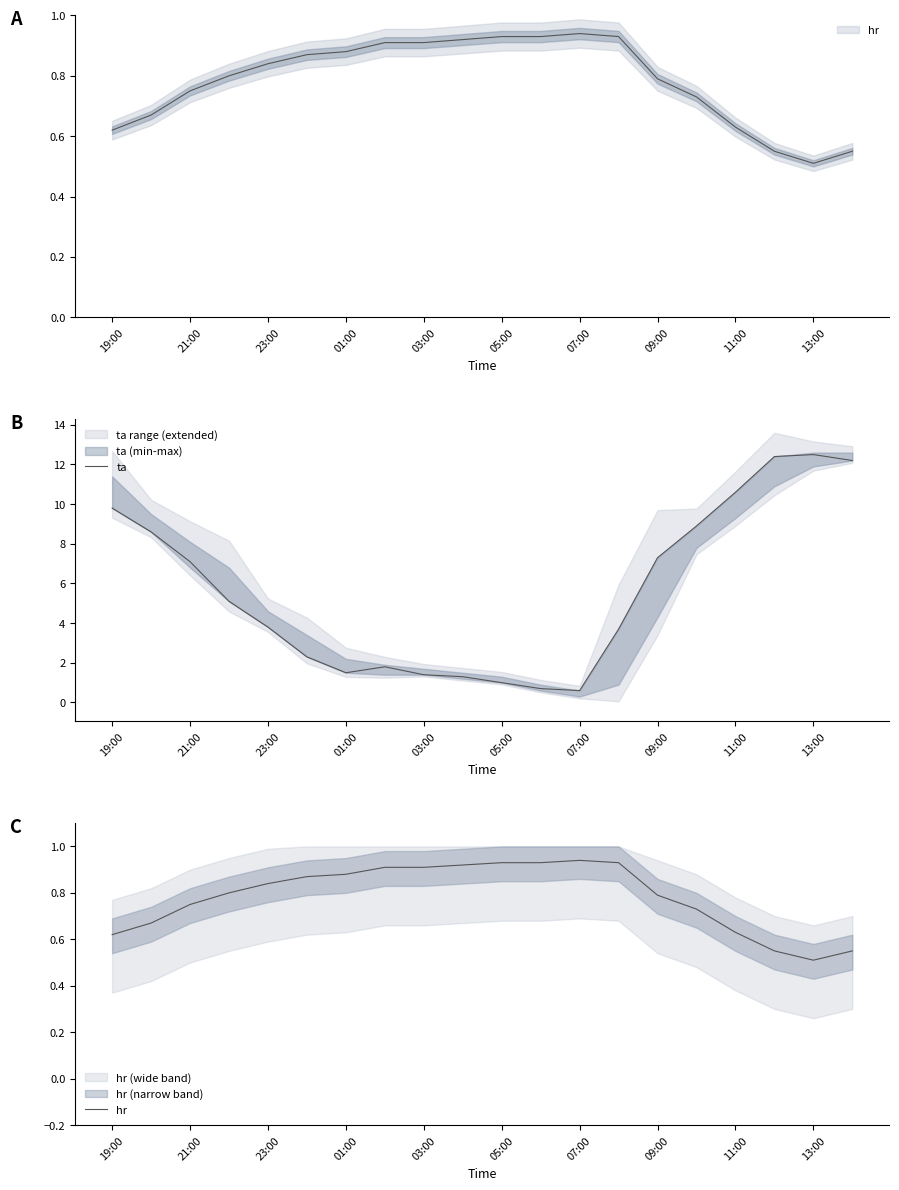

Is it true that hr equals 0.9 at 05:00?

True